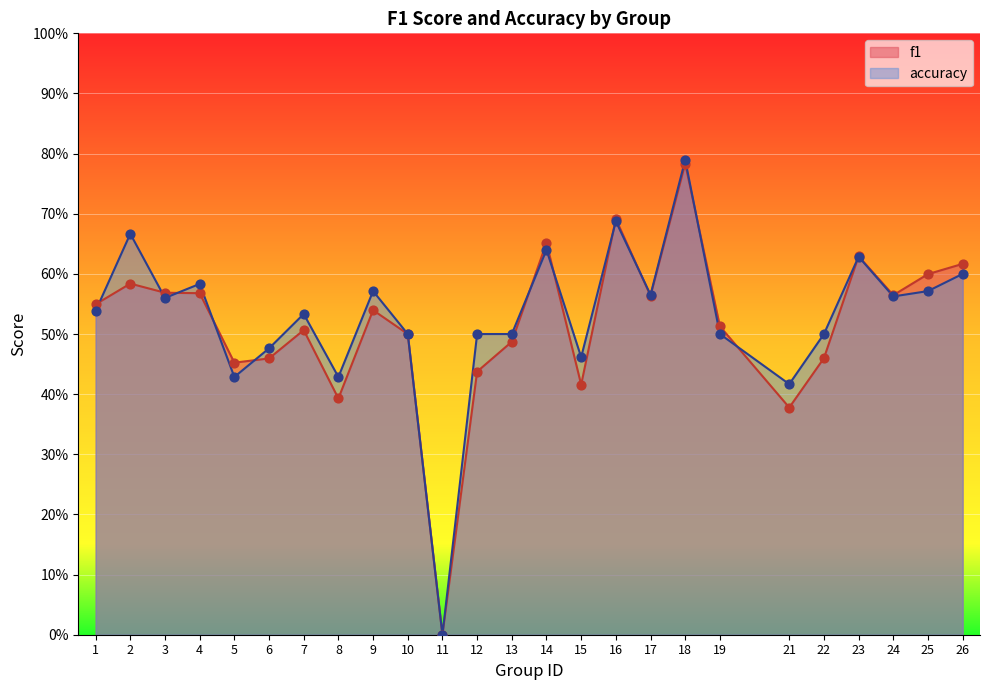

Which series contains the lowest Y value?

f1